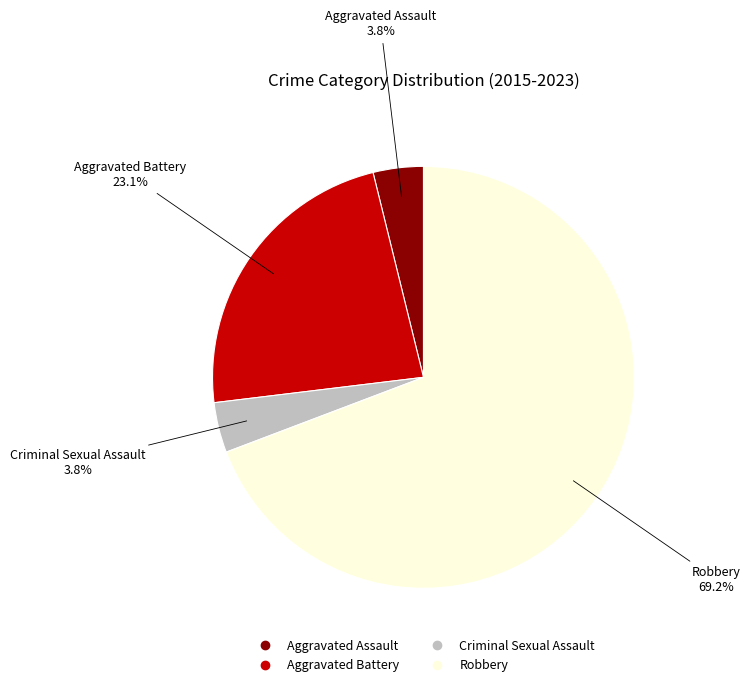

Combined, what portion of the pie is Robbery and Aggravated Assault?

73.1%